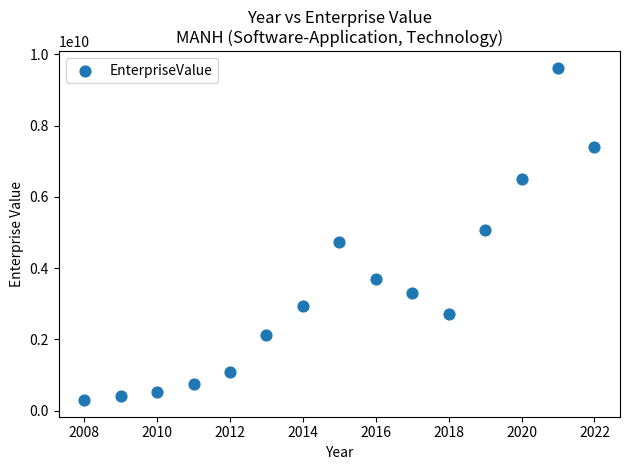

What is the range of X values (max minus min)?

14